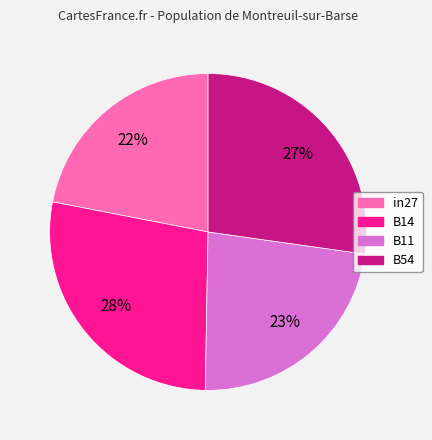

To the nearest percent, what is the difference between the largest and smallest slice percentages?

6%